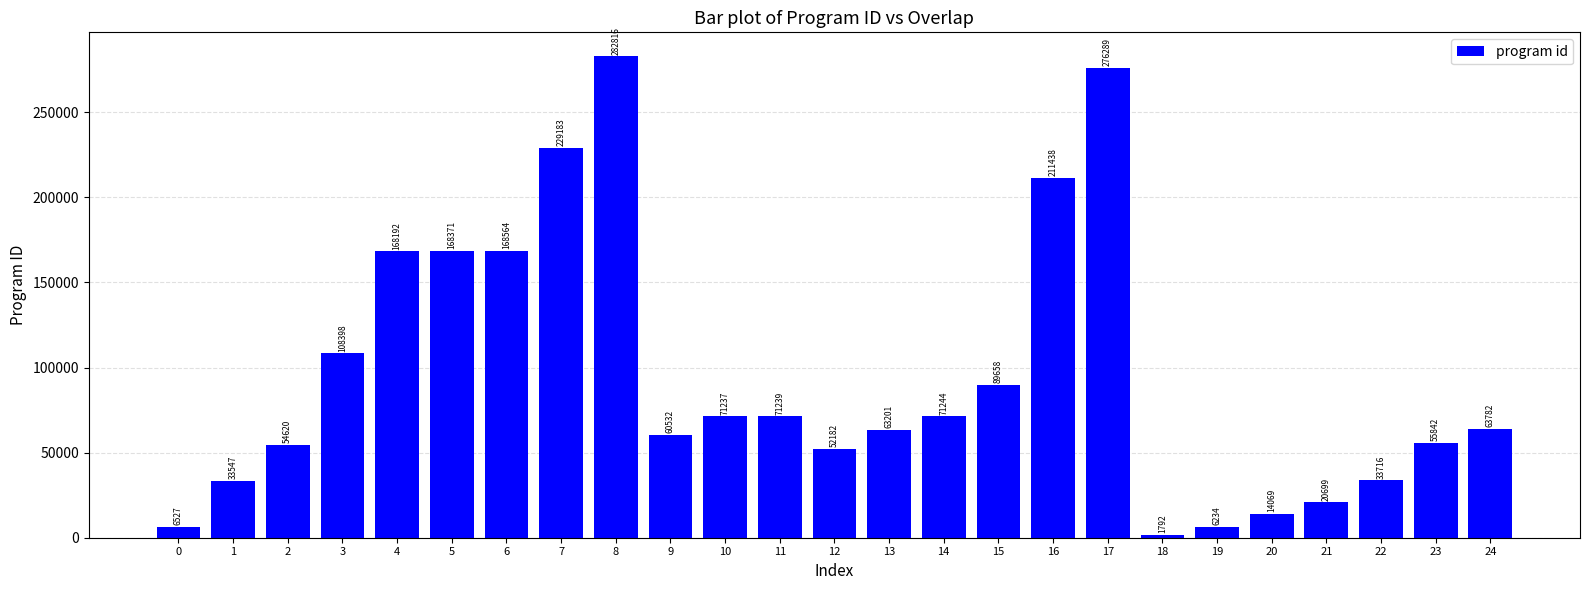

Rank the categories by value from highest to lowest.

8, 17, 7, 16, 6, 5, 4, 3, 15, 14, 11, 10, 24, 13, 9, 23, 2, 12, 22, 1, 21, 20, 0, 19, 18